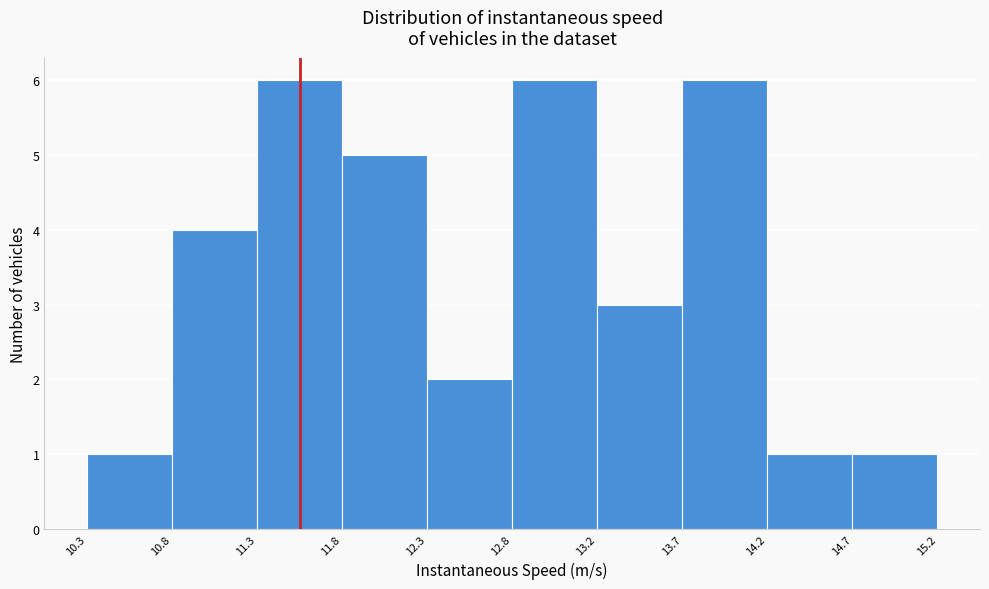

What is the height of the bar covering 14.7 to 15.2 on the x-axis? The values are not printed on the chart, so give them approximately, as read against the axis.

1